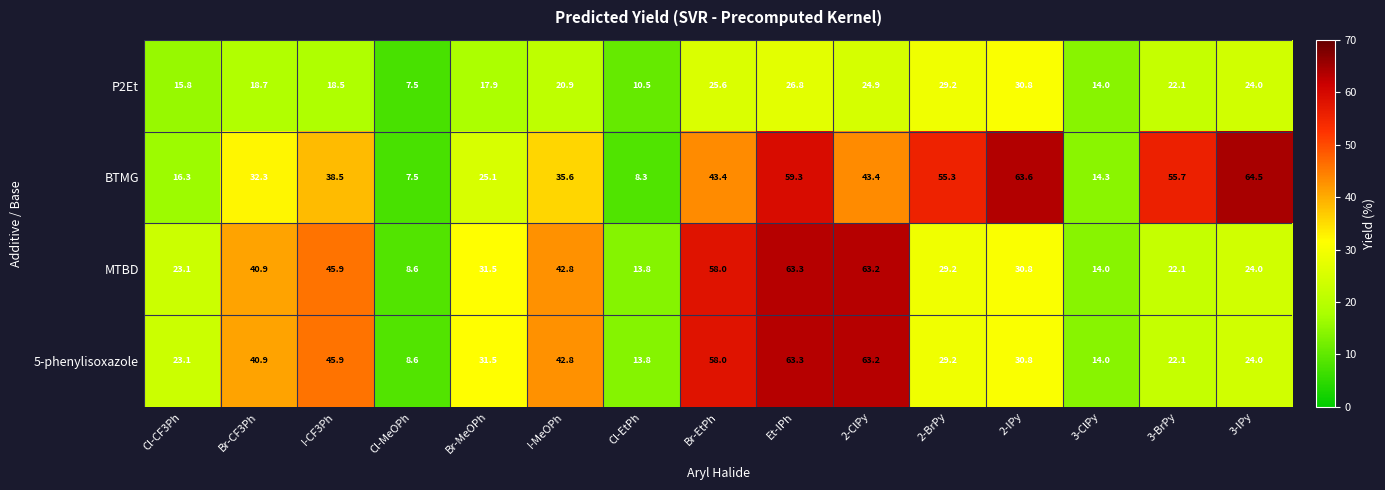

What is the difference between the 5-phenylisoxazole values at Cl-CF3Ph and Et-IPh?

40.2